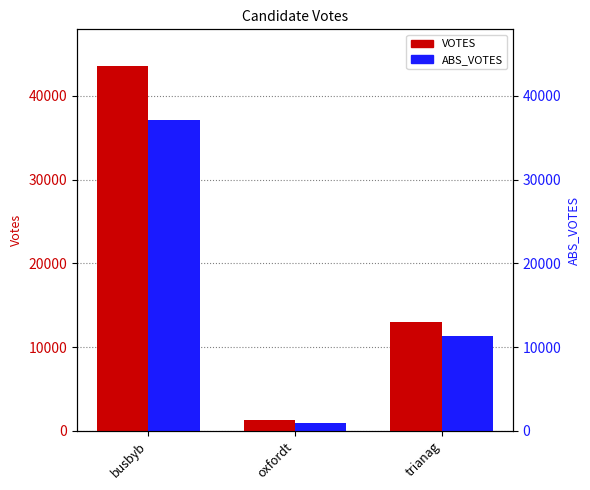

List the labels in order of VOTES value, smallest first.

oxfordt, trianag, busbyb